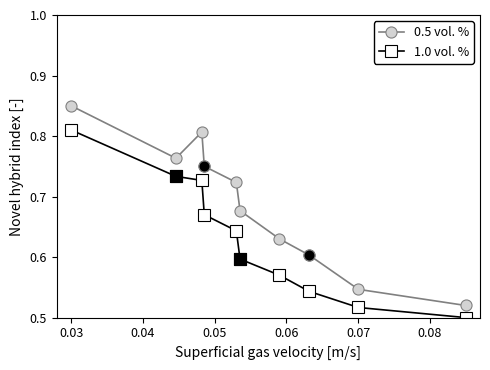

Which series has the widest spread of values?

0.5 vol. %